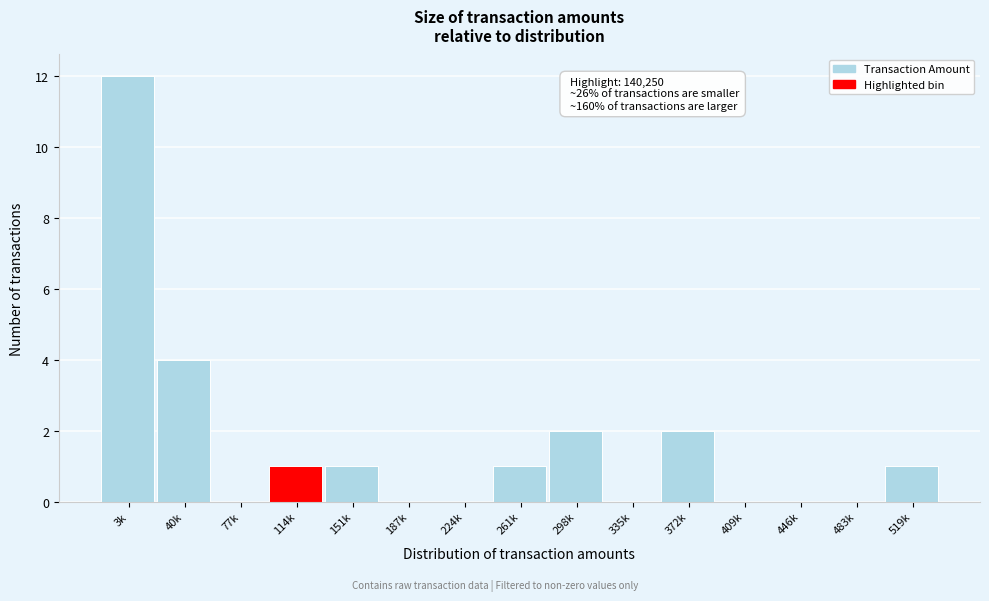

Reading left to right, extract all data points from this chart.

3k=12	40k=4	77k=0	114k=1	151k=1	187k=0	224k=0	261k=1	298k=2	335k=0	372k=2	409k=0	446k=0	483k=0	519k=1